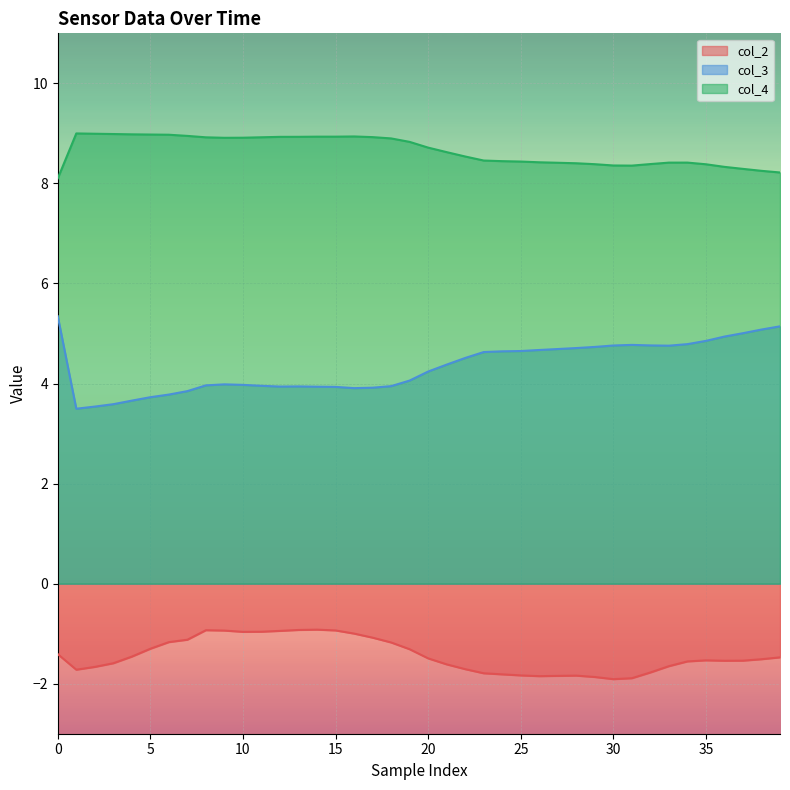

The value of col_2 at 37 is -2.4. True or false?

False